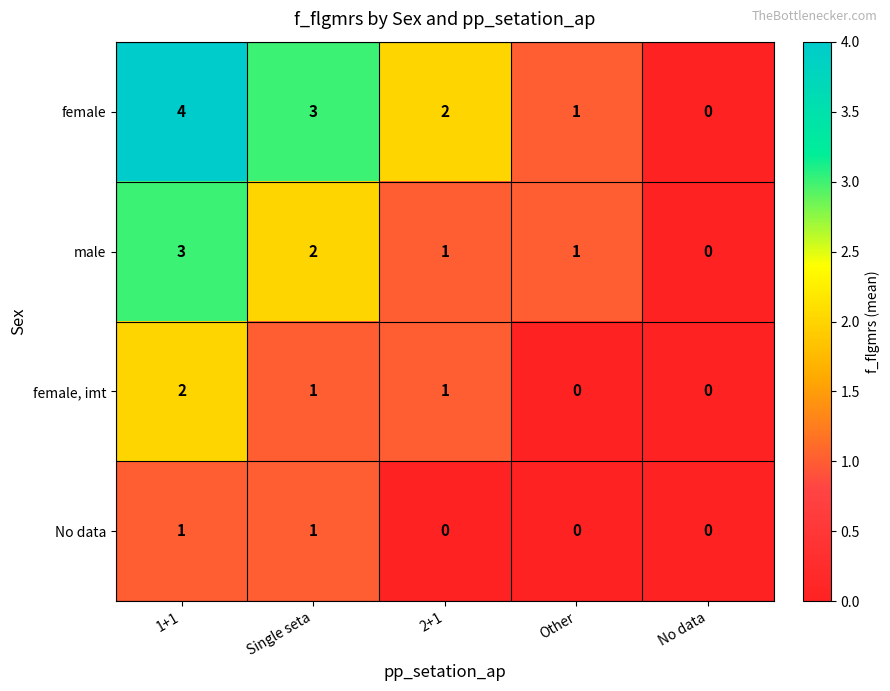

Is the value of No data at 2+1 greater than the value of male at Single seta?

No